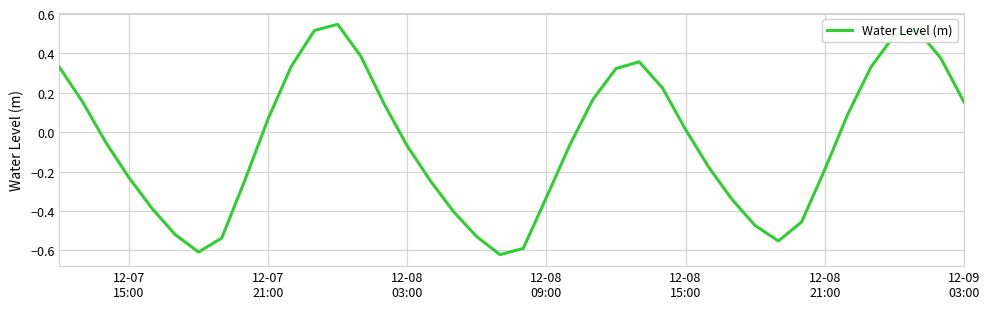

How many interior local peaks (higher than both neighbors) does the data have?

3